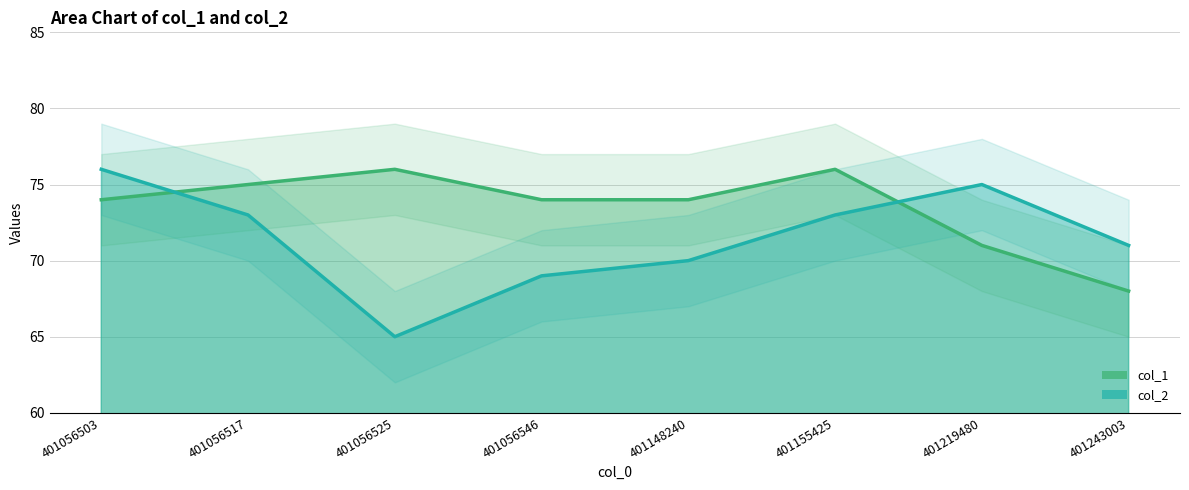

Reading left to right, extract all data points from this chart.

col_1: 74	75	76	74	74	76	71	68
col_2: 76	73	65	69	70	73	75	71